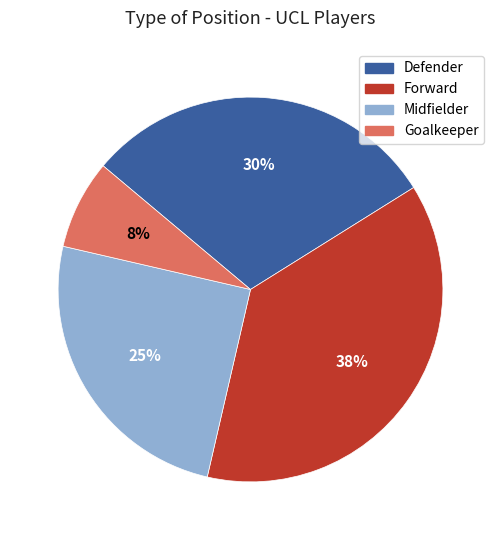

Is the sum of Defender and Forward greater than half?

Yes